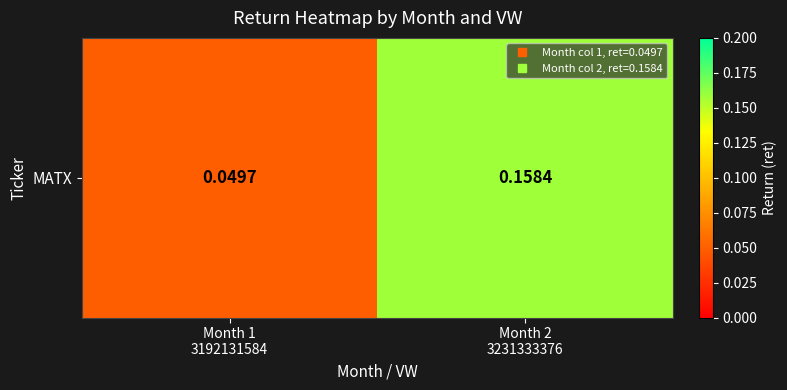

Count the number of categories in the chart.

2